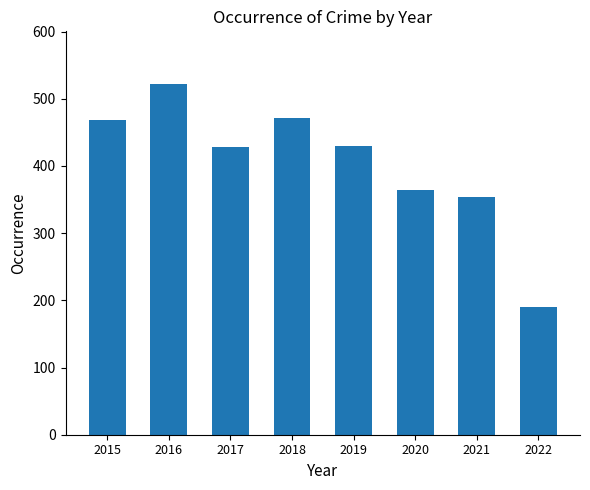

How many distinct data groups are displayed?

1